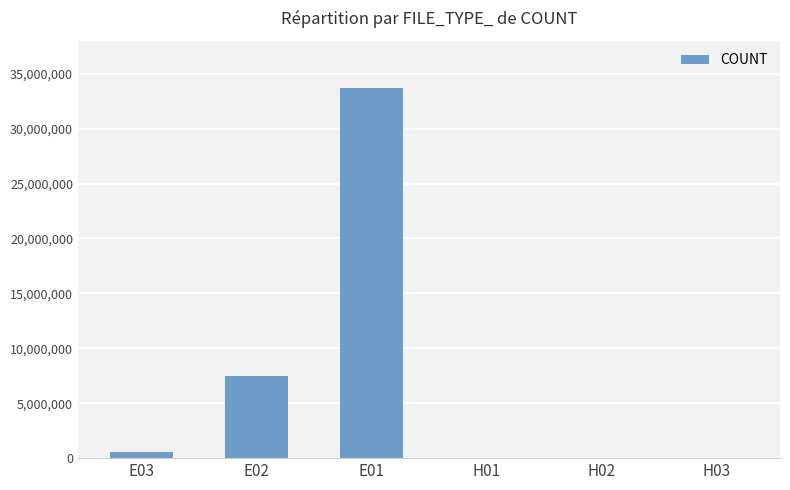

How many distinct data groups are displayed?

1